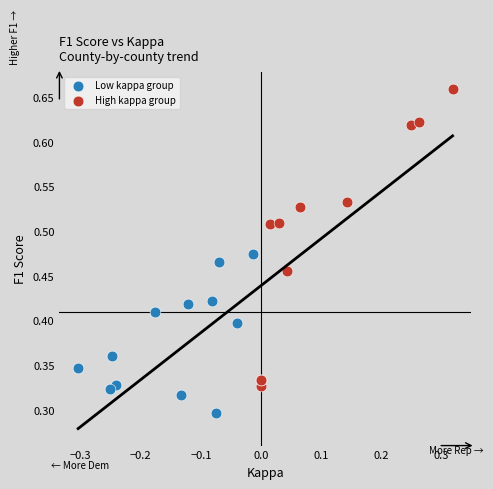

Which series has the widest spread of Y values?

High kappa group